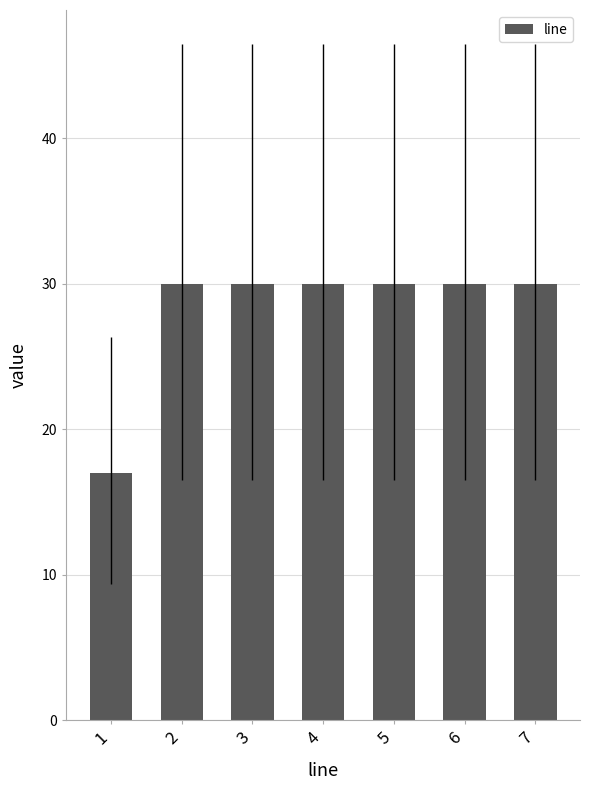

At which label is the value closest to 23?

1